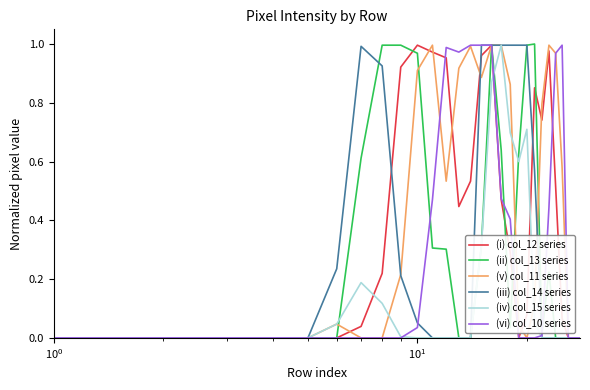

How many intersections are there between (v) col_11 series and (iv) col_15 series?

3